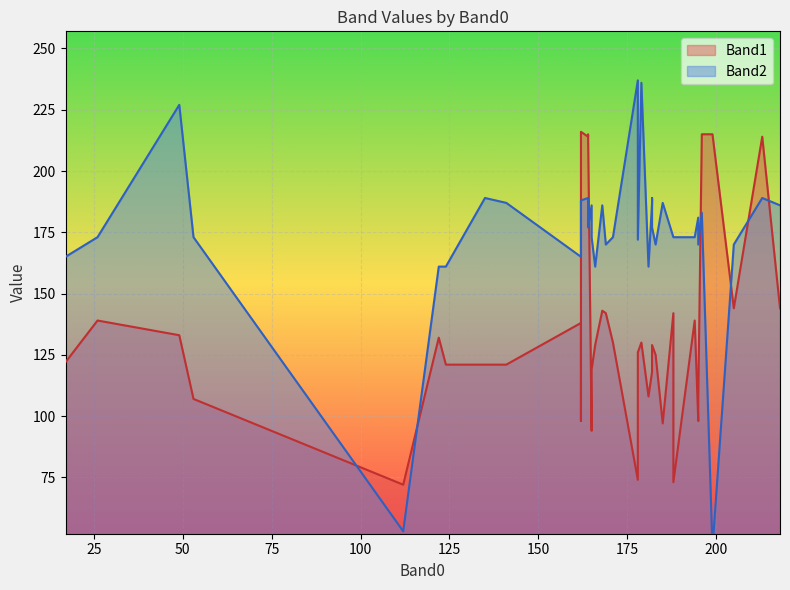

How many interior local peaks does the Band2 series have?

9